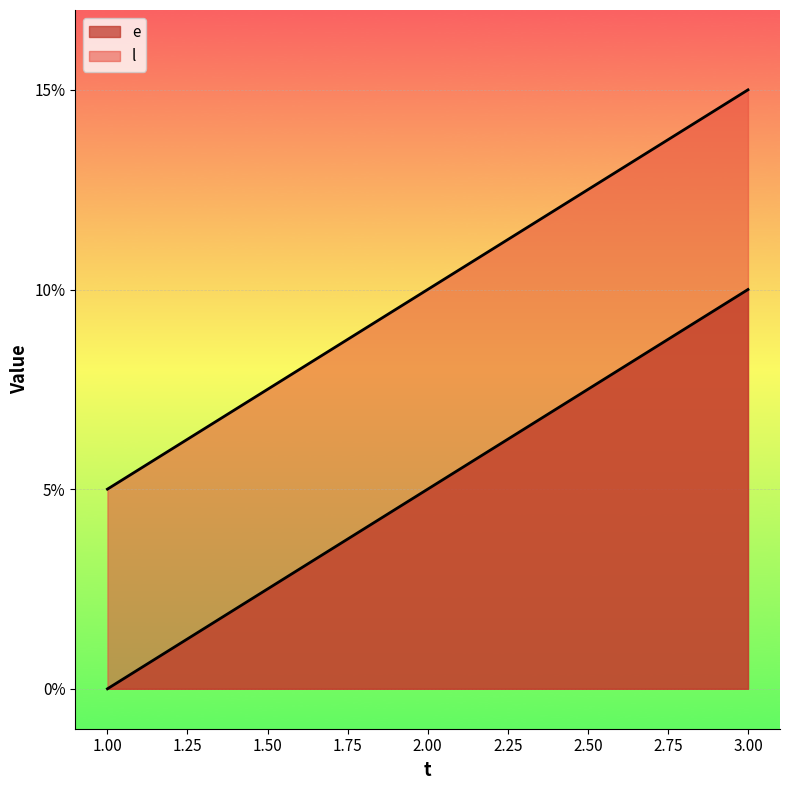

Reading left to right, extract all data points from this chart.

e: 1=0	2=5	3=10
l: 1=5	2=10	3=15